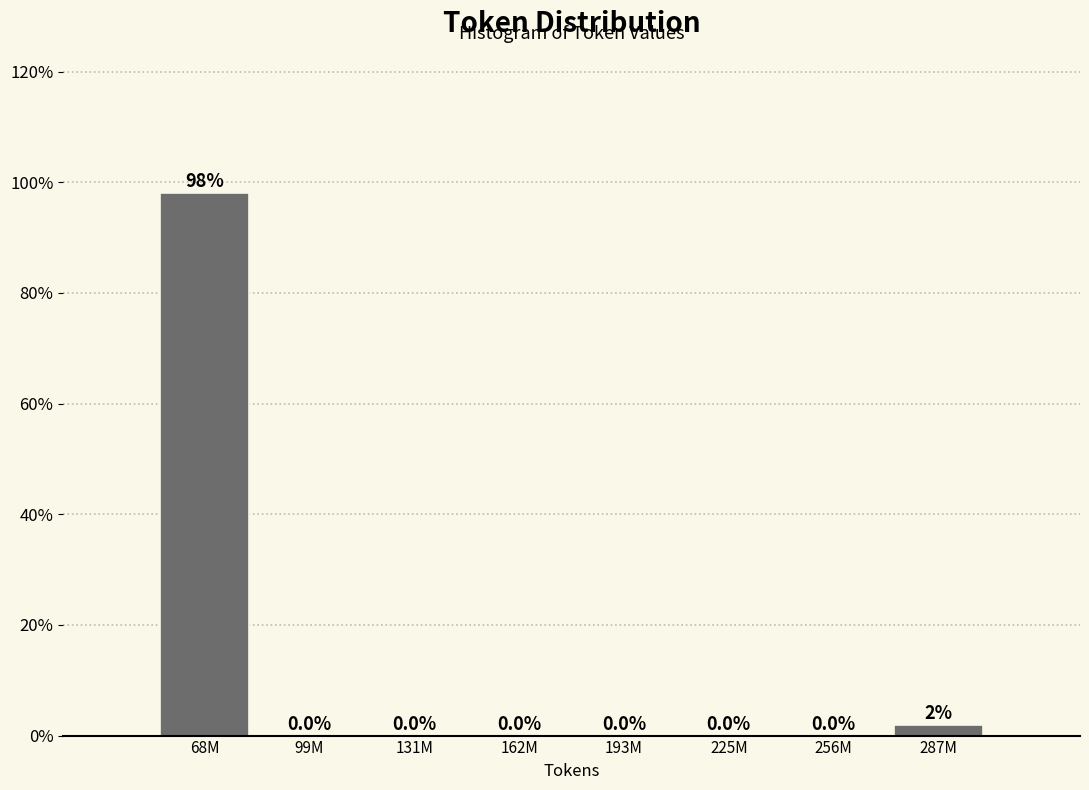

The value at 256M is 0.0. True or false?

True